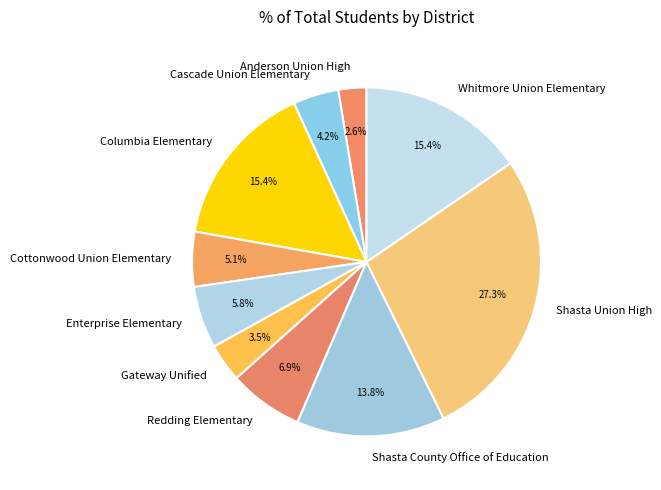

To the nearest percent, what portion does Shasta Union High represent?

27%